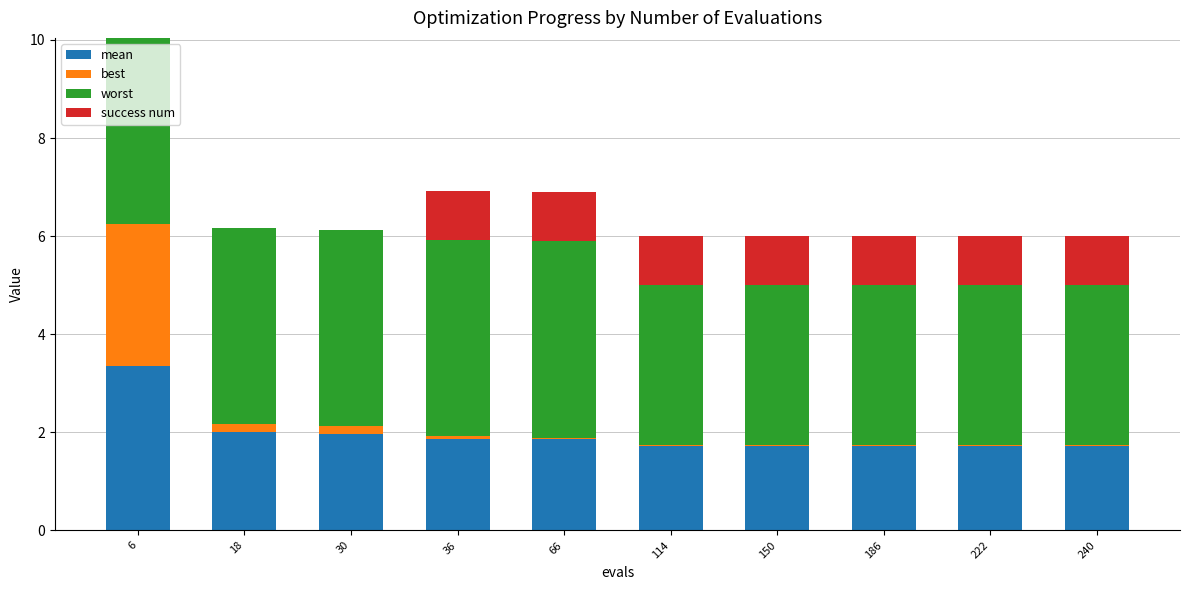

At which category is the sum across all series the highest?

6